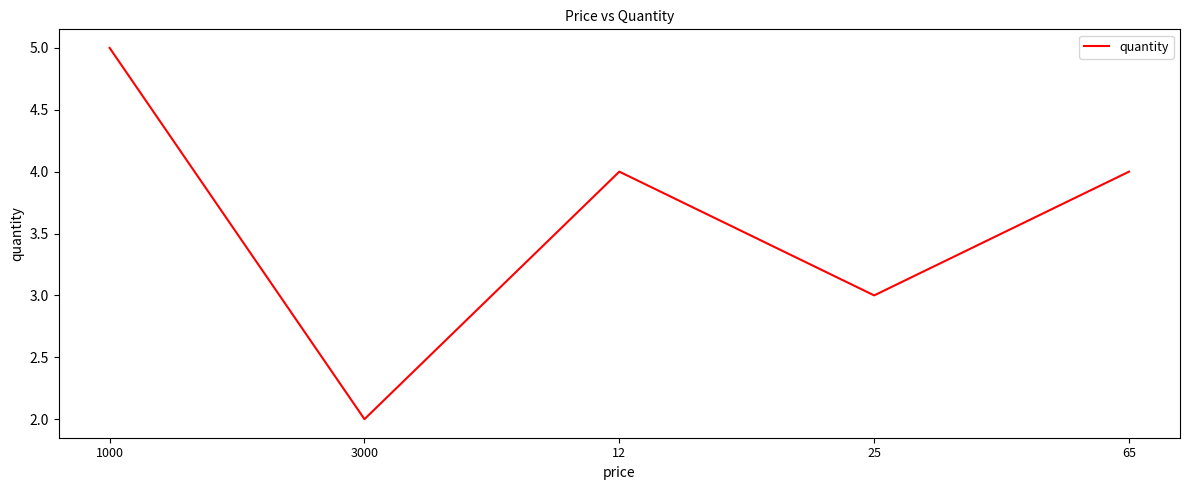

At which label does the data first exceed 4?

1000